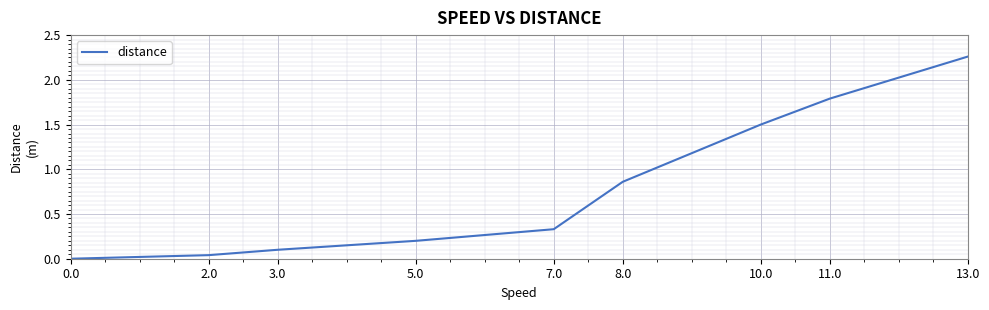

Where is the data nearest to the value 1?

8.0